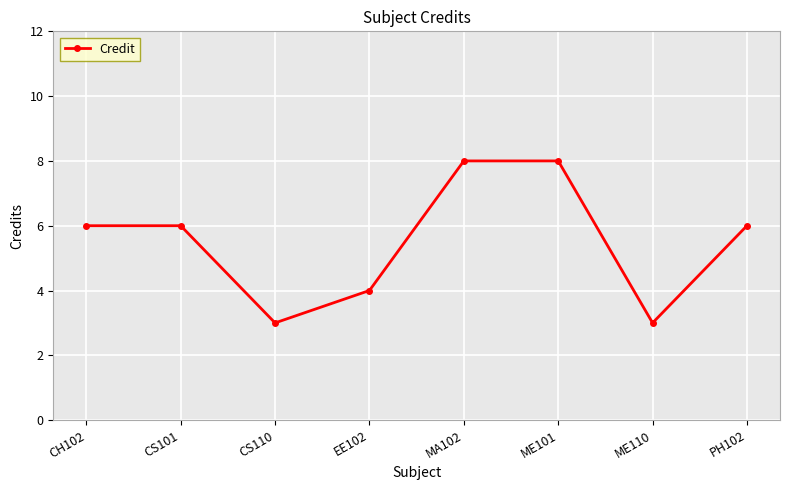

Is this an area chart (filled region under the line)?

No